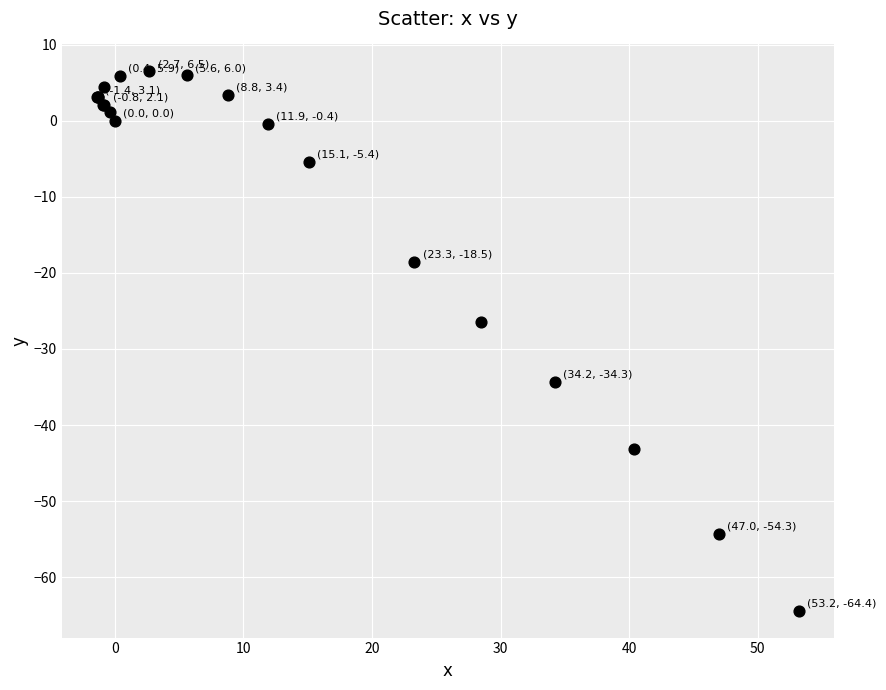

What Y value in the scatter plot is closest to -28?

-26.4